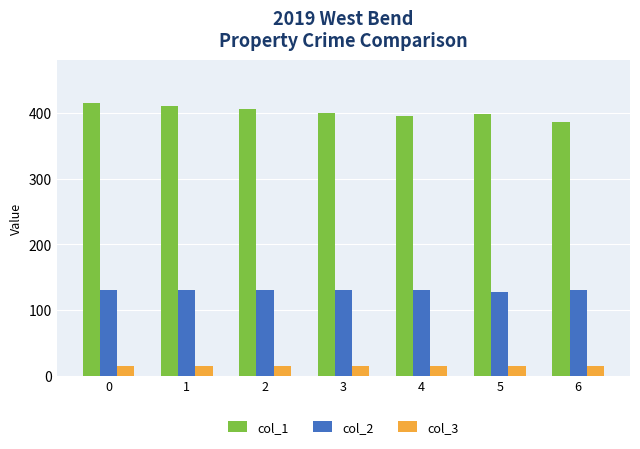

At 0, list the series in order from smallest to largest.

col_3, col_2, col_1